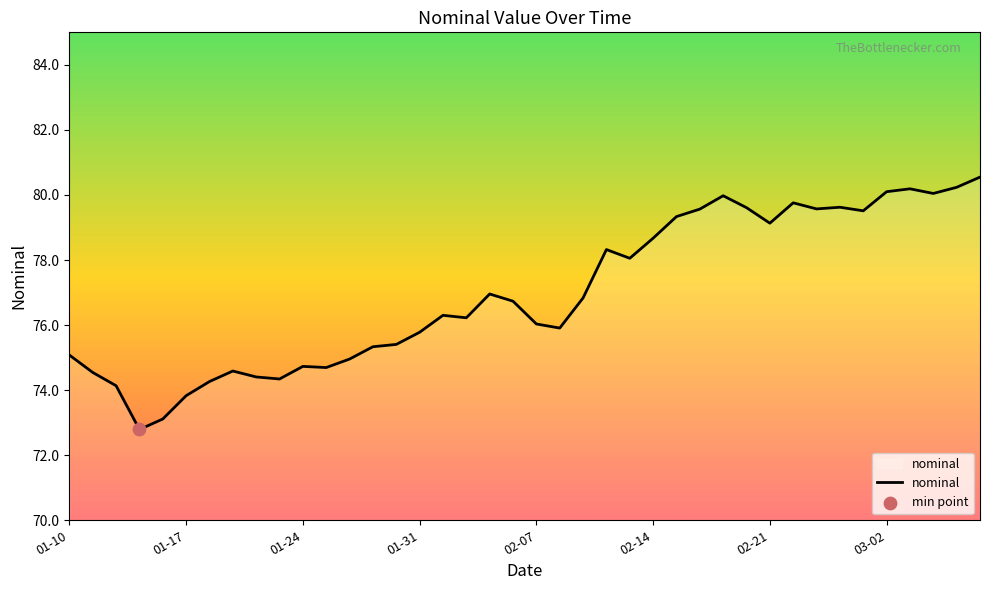

What is the difference between the maximum and minimum values?

7.8